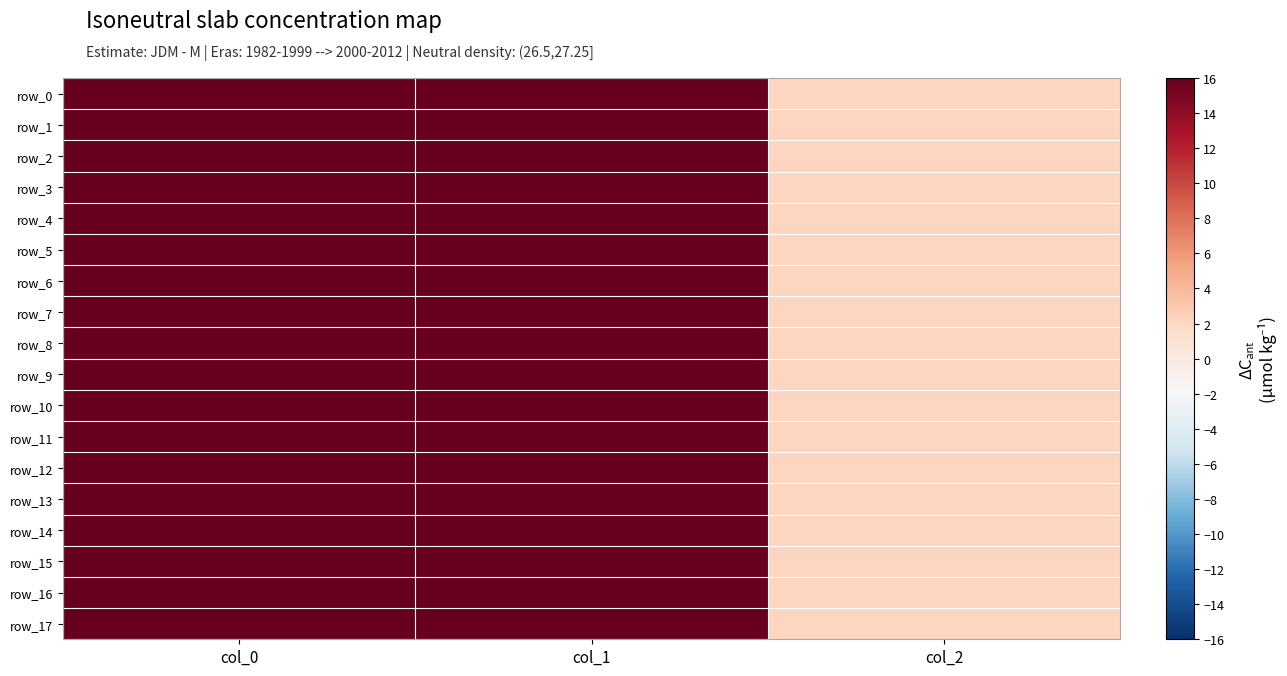

The row_10 series shows 826.7 at col_0. True or false?

True